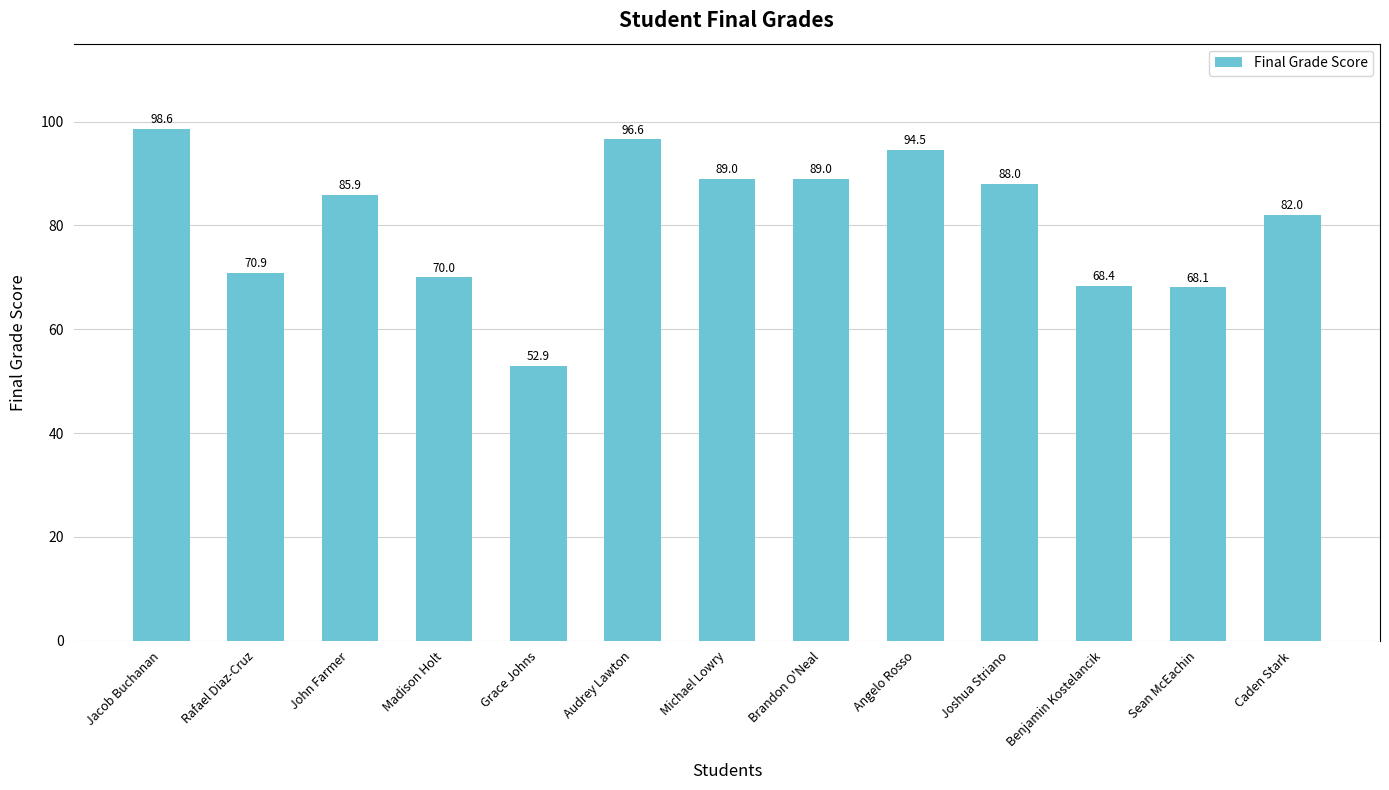

Between Sean McEachin and Audrey Lawton, which is larger?

Audrey Lawton